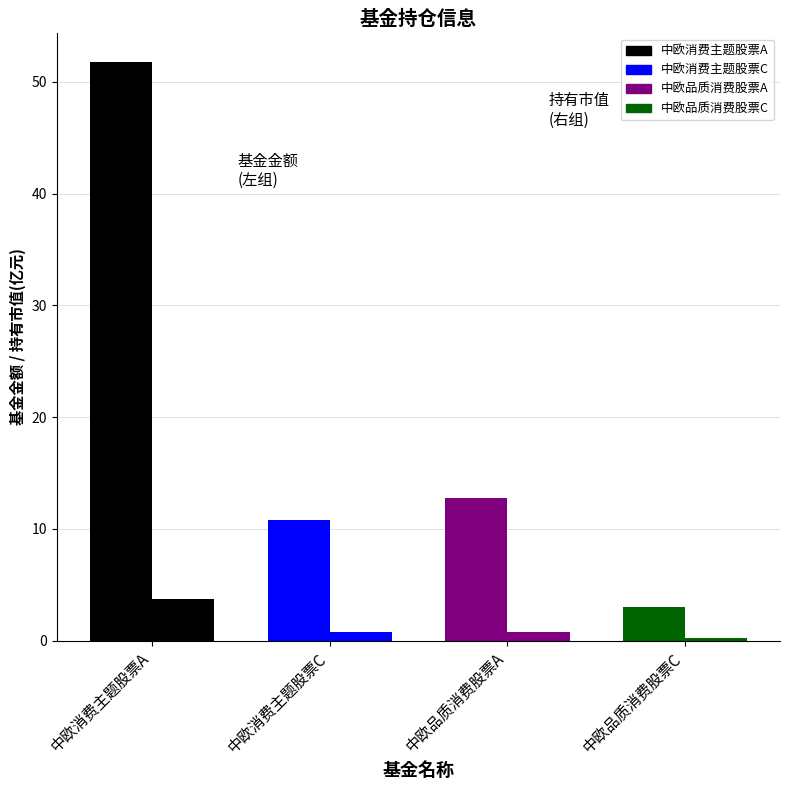

How many series are shown in this chart?

4